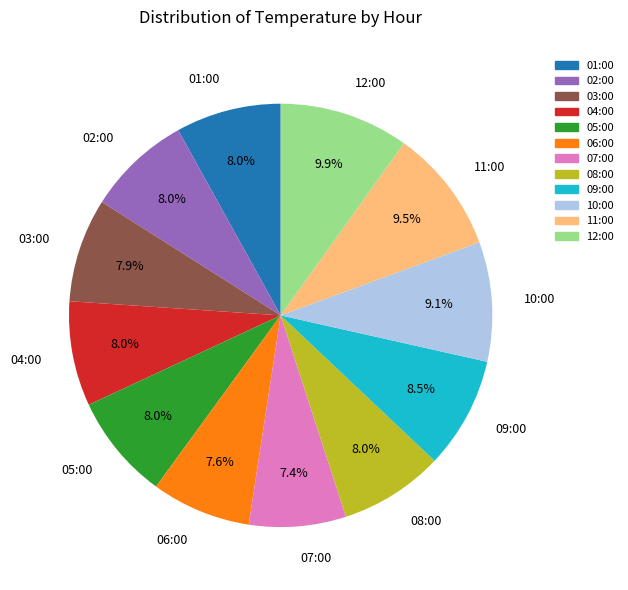

What is the ratio of the value at 10:00 to the value at 01:00?

1.1